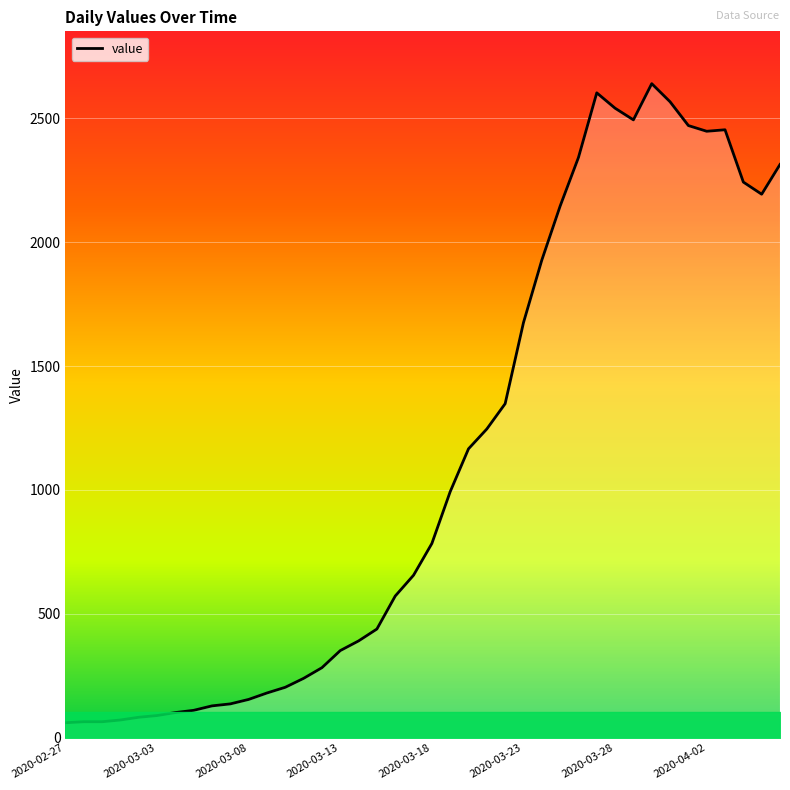

What is the label of the 7th point from the left?

2020-03-04